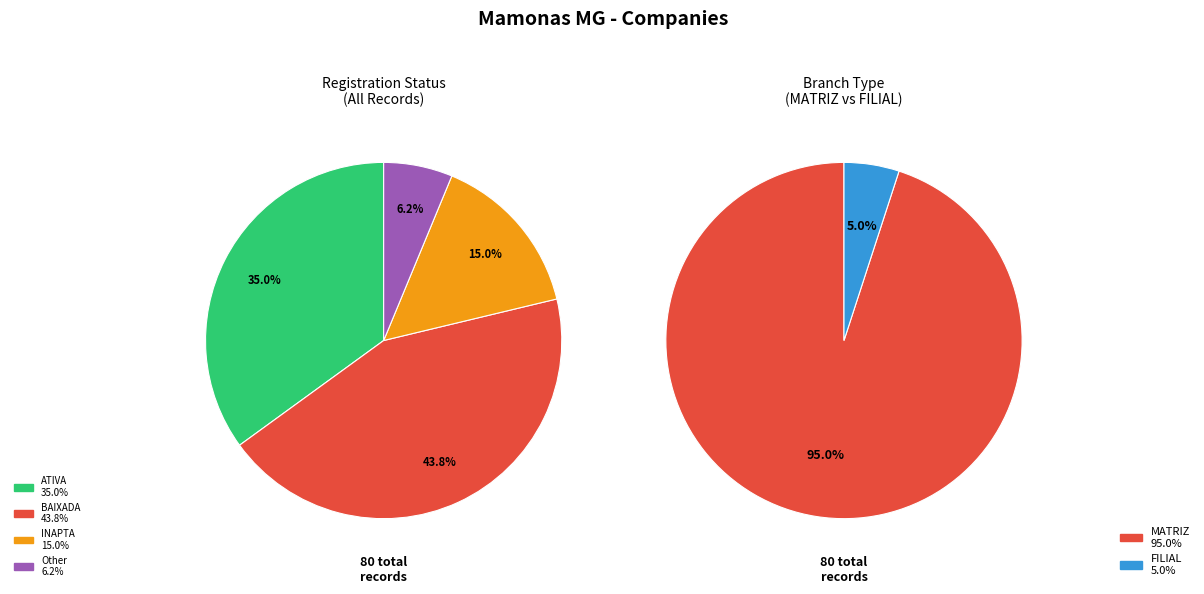

Which category has the smallest portion of the pie?

Other